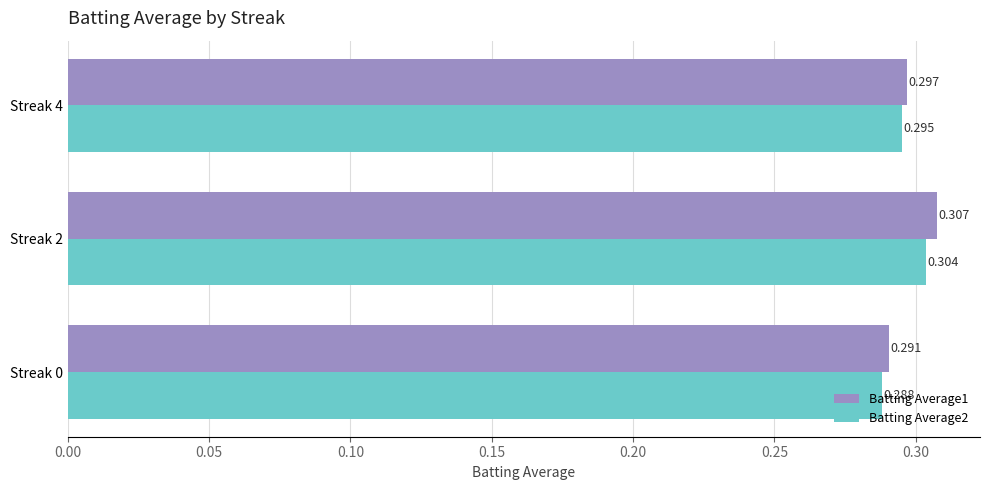

Is the value of Batting Average1 at Streak 4 greater than the value of Batting Average2 at Streak 0?

Yes